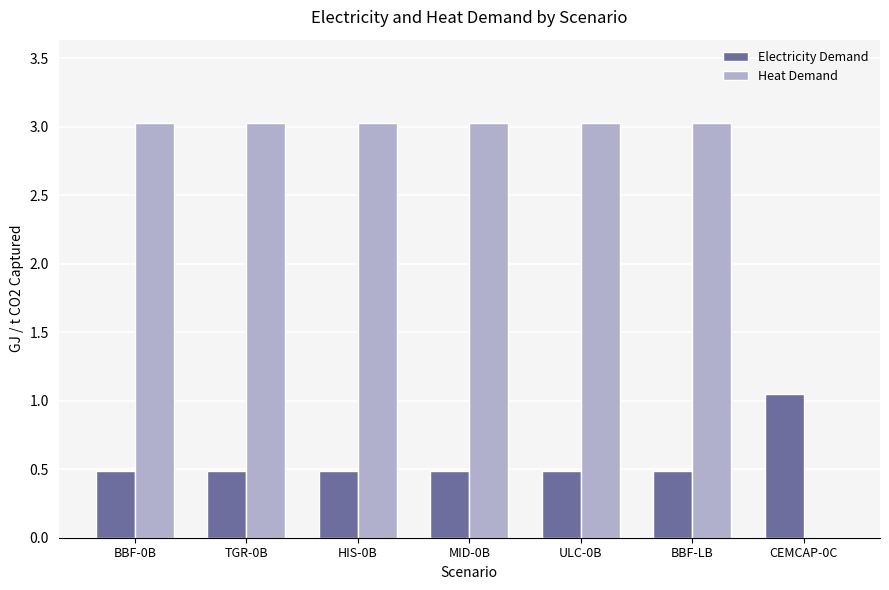

How many groups of bars are there?

7